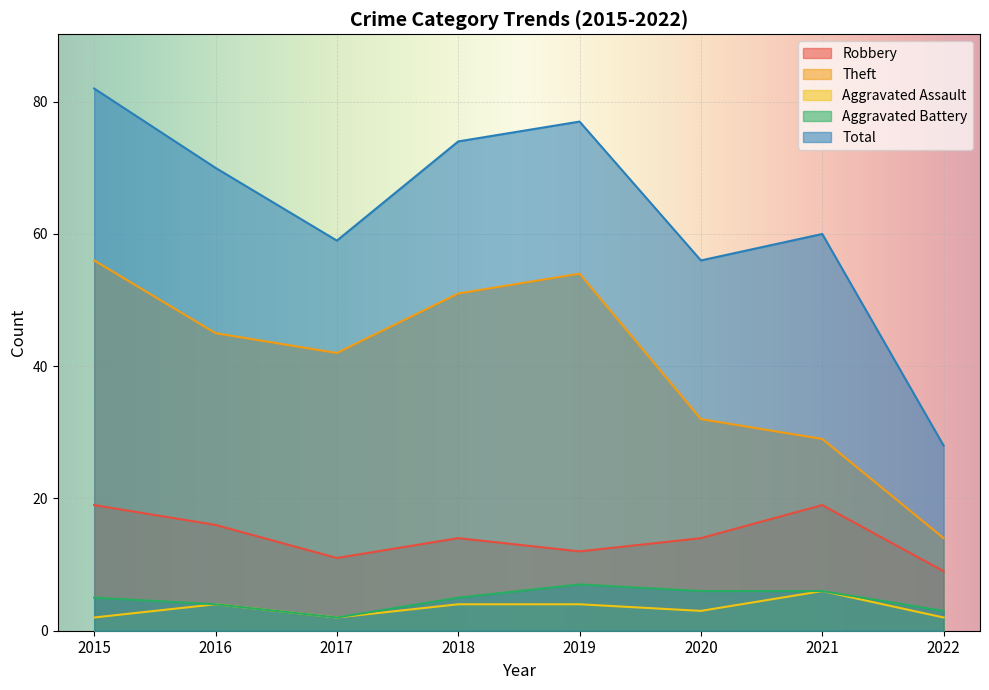

At how many categories does at least one series exceed 62?

4